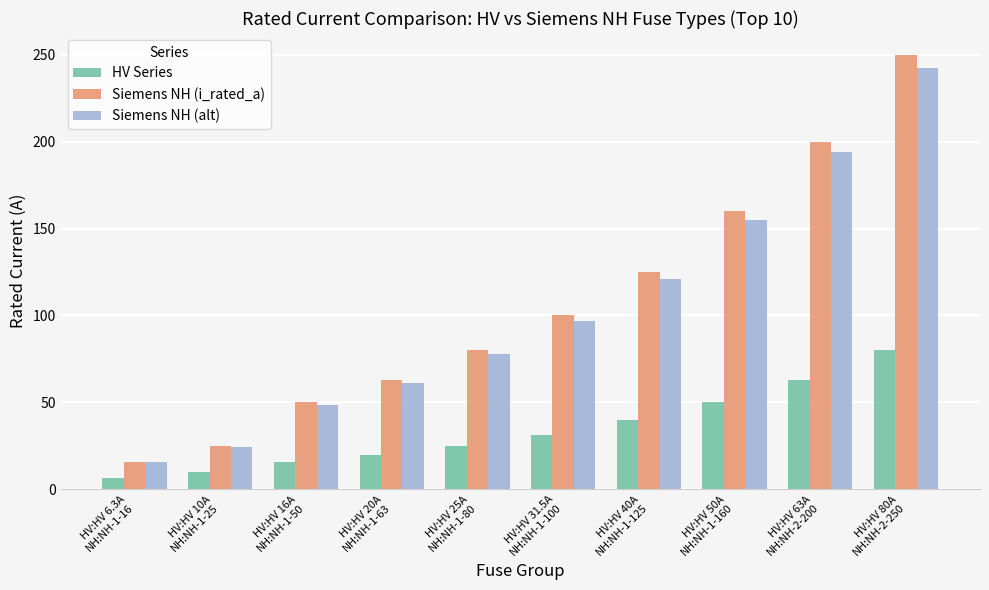

What are all the series names shown in the legend?

HV Series, Siemens NH (i_rated_a), Siemens NH (alt)